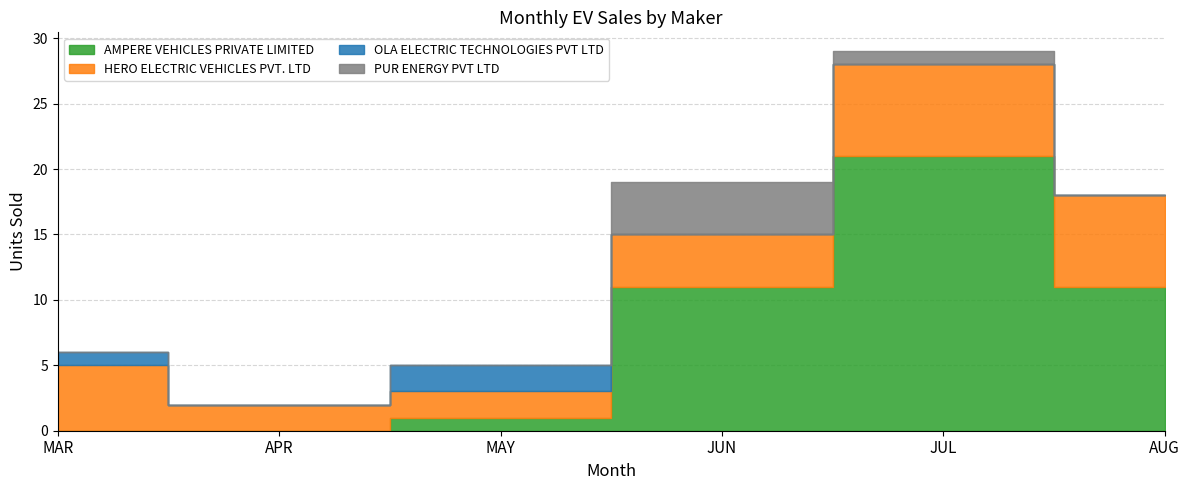

What is the difference between the OLA ELECTRIC TECHNOLOGIES PVT LTD values at APR and MAY?

2